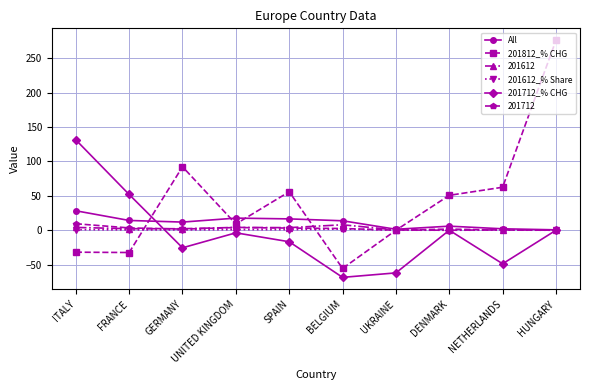

Which category has the highest value across all series?

HUNGARY